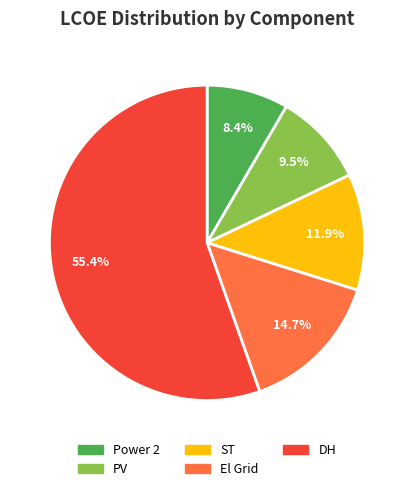

Which category has the smallest portion of the pie?

Power 2